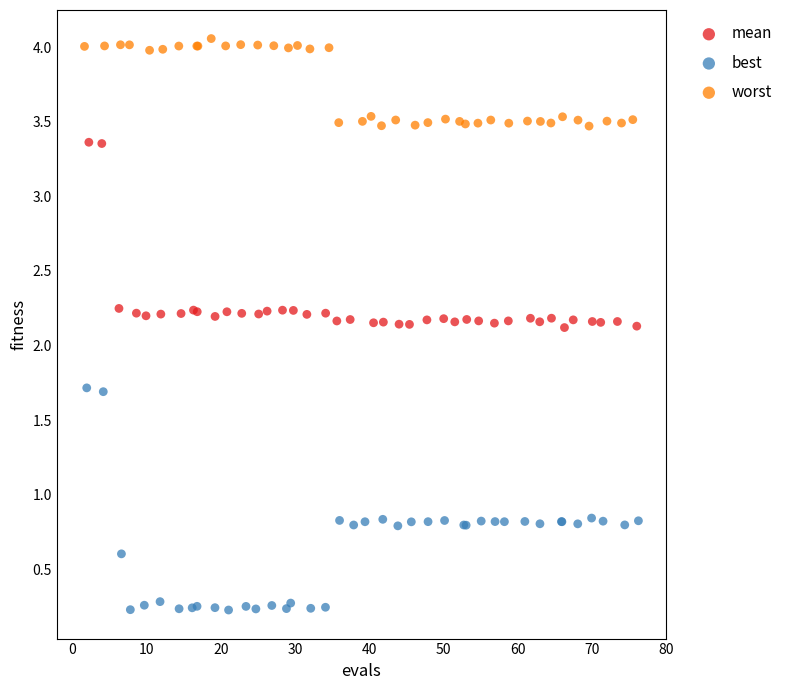

Which series contains the lowest Y value?

best